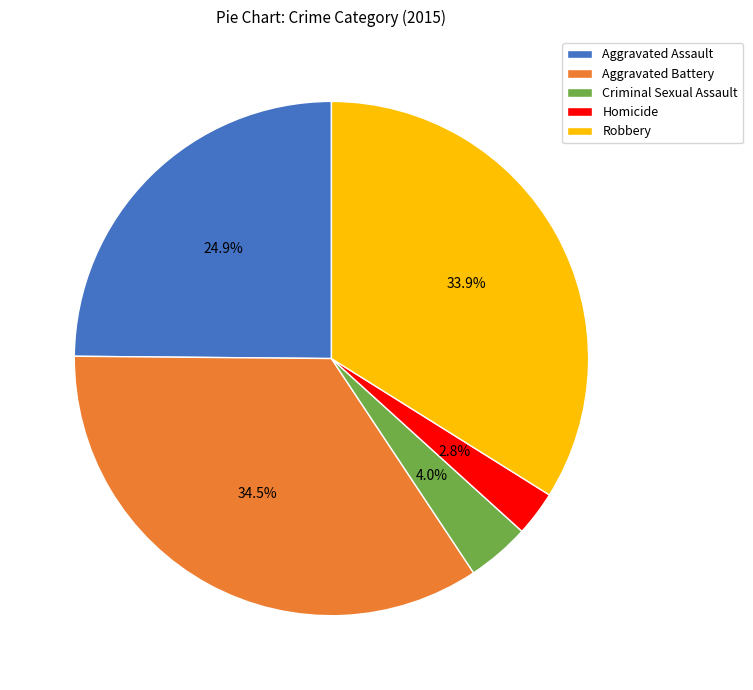

Does any single category account for the majority?

No